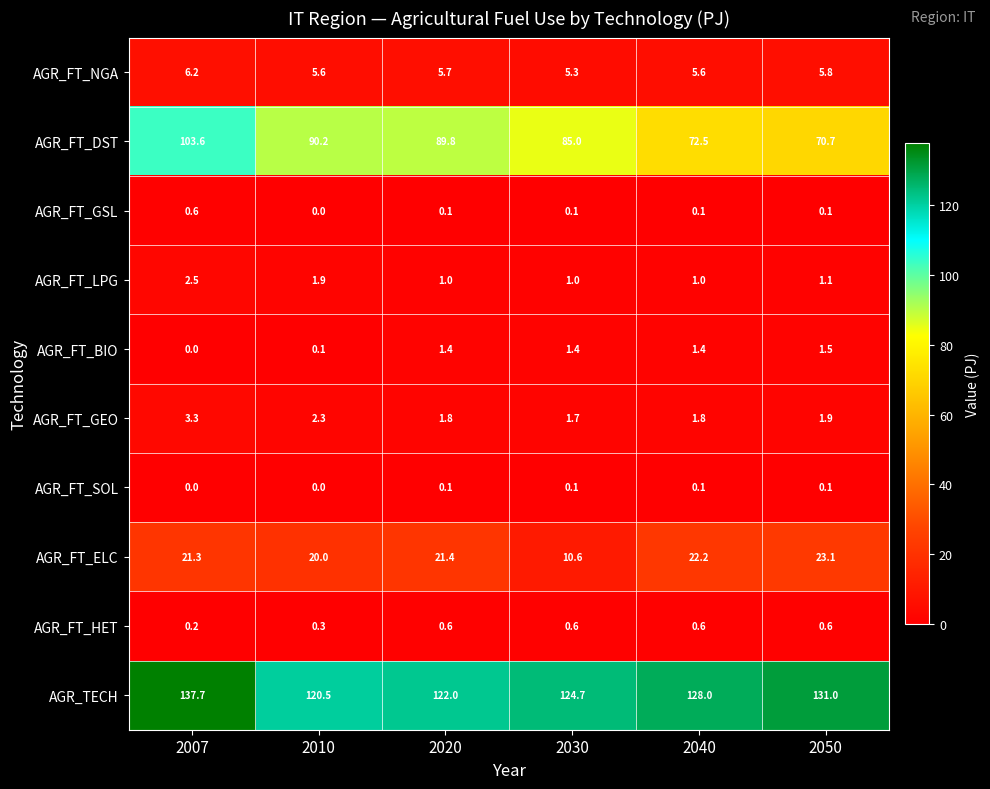

The AGR_FT_GEO series shows 3.3 at 2007. True or false?

True